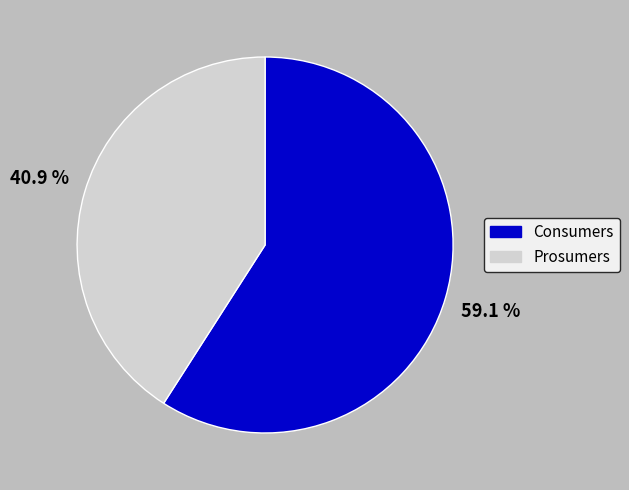

What is the ratio of the value at Consumers to the value at Prosumers?

1.4